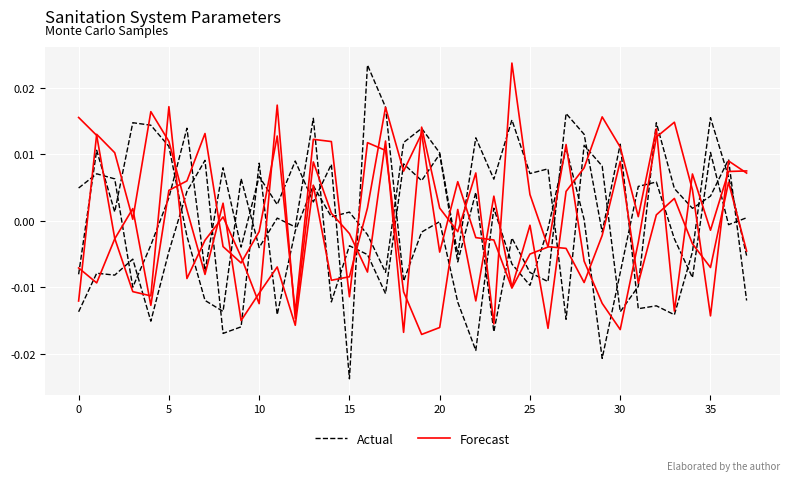

Which series has the widest spread of values?

Actual